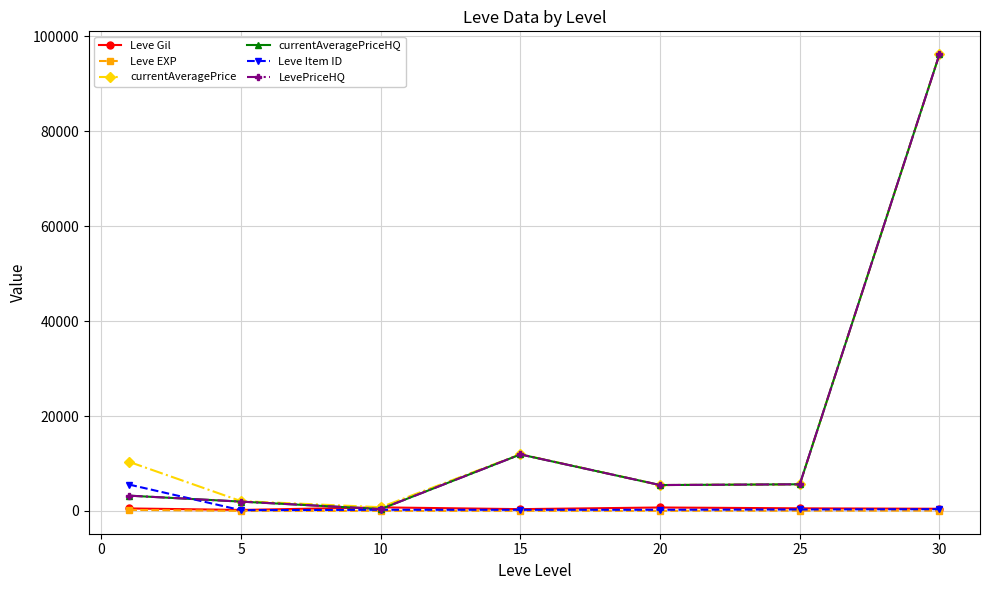

At how many categories does at least one series exceed 66070?

1